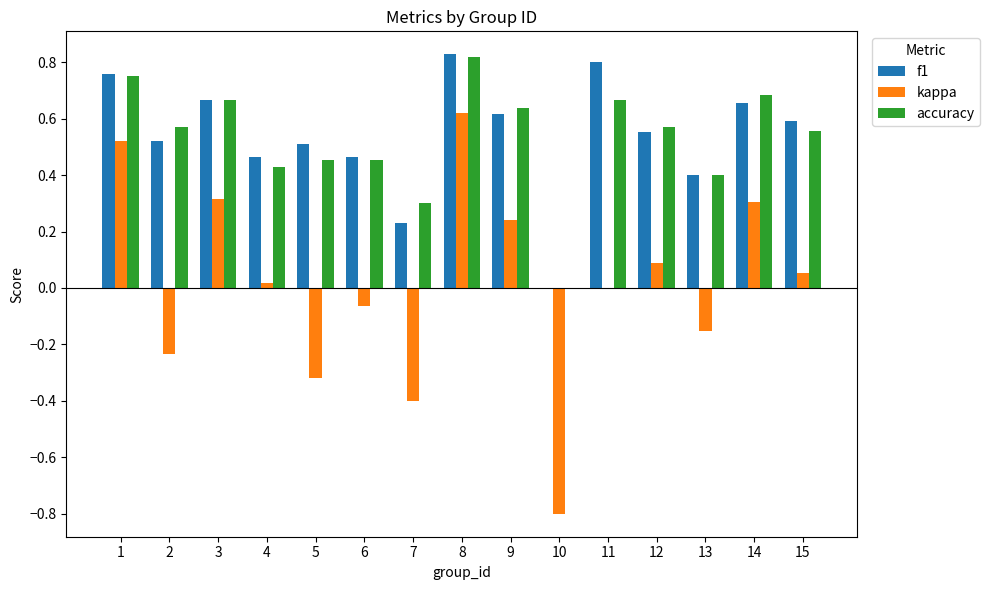

What is the total value across all series at 12?

1.2